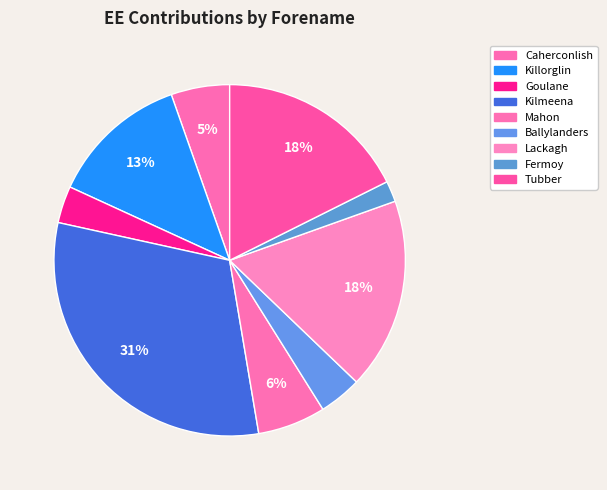

To the nearest percent, what is the combined percentage of Mahon and Killorglin?

19%